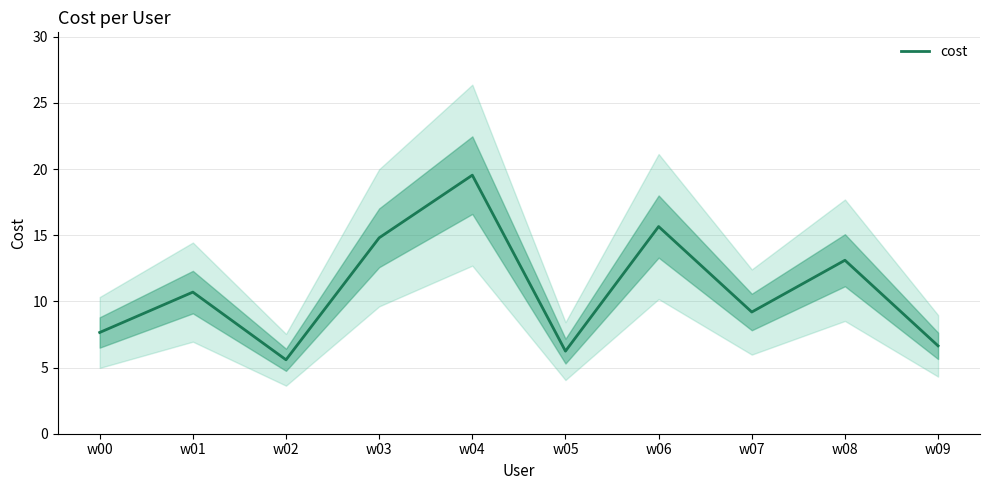

The chart shows a value of 26.5 at w04. True or false?

False